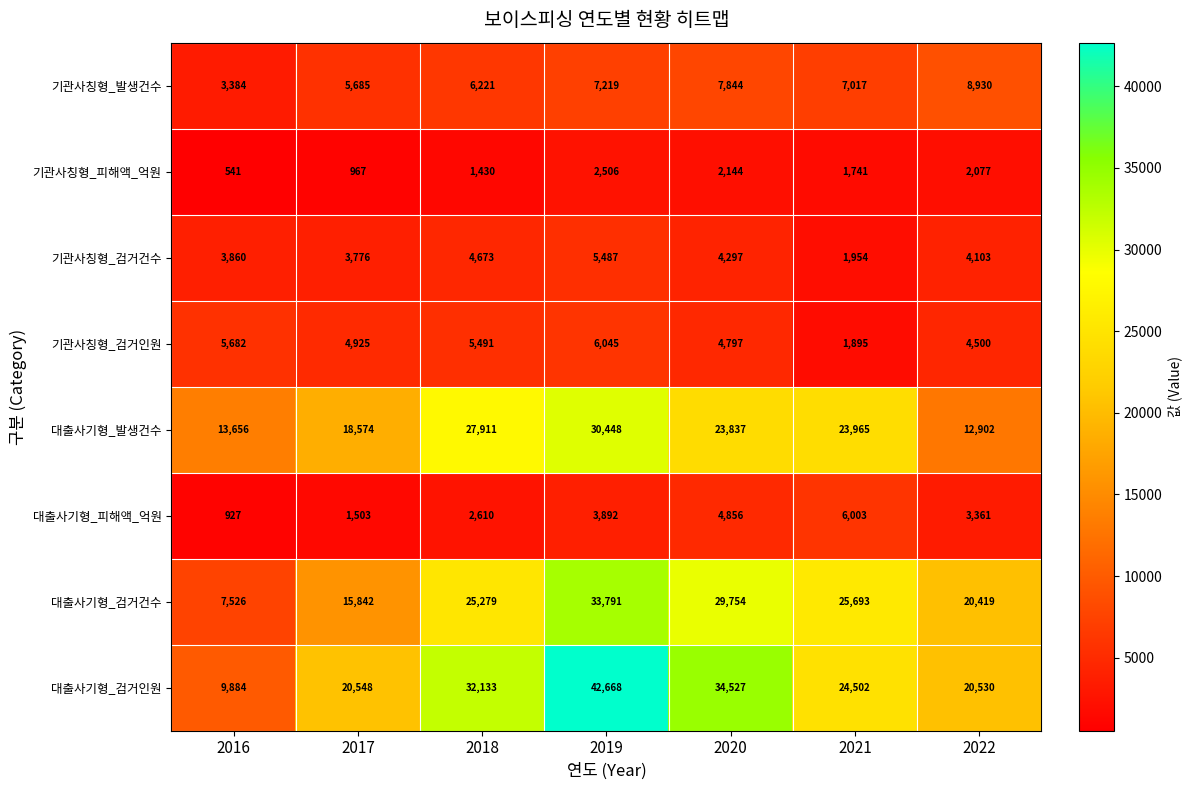

At 2019, list the series in order from largest to smallest.

대출사기형_검거인원, 대출사기형_검거건수, 대출사기형_발생건수, 기관사칭형_발생건수, 기관사칭형_검거인원, 기관사칭형_검거건수, 대출사기형_피해액_억원, 기관사칭형_피해액_억원